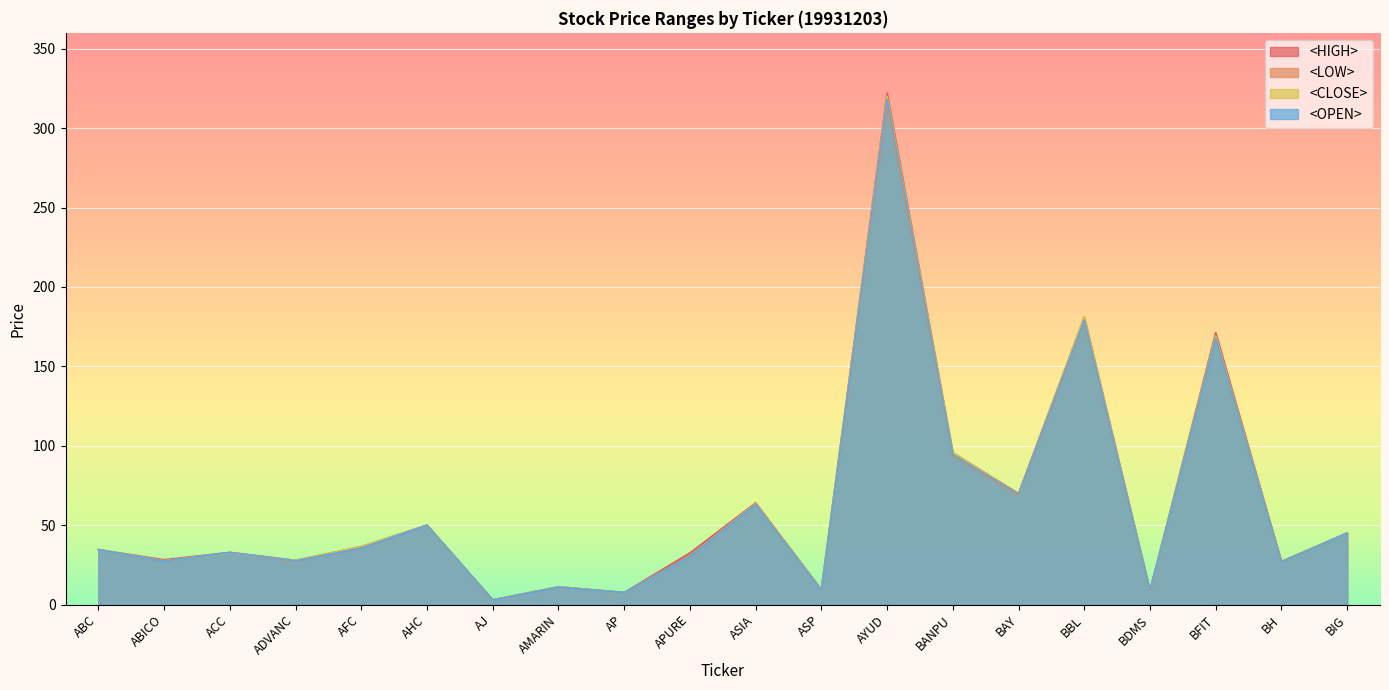

True or false: <HIGH> and <OPEN> cross at least once.

False